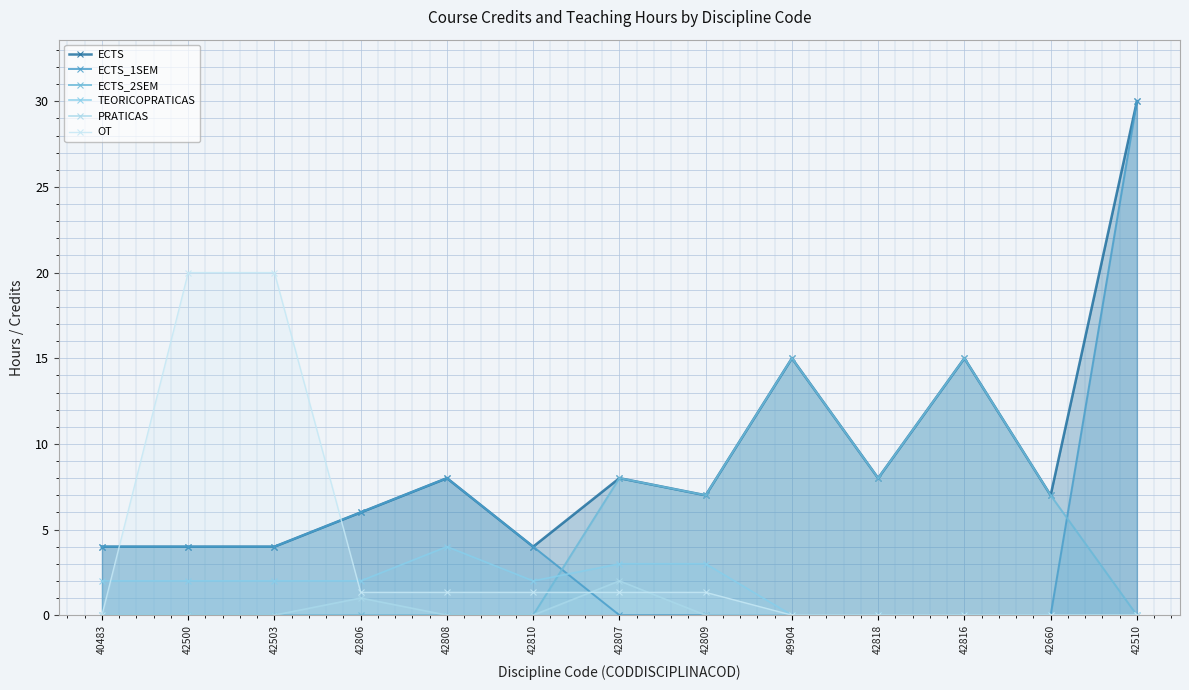

Is the value of PRATICAS at 42510 greater than the value of ECTS_2SEM at 42806?

No